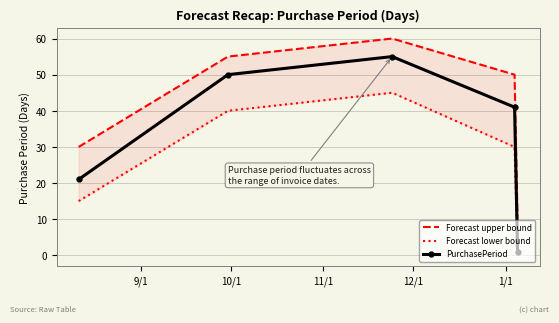

Reading right to left, list all the values displayed in this chart.

Forecast upper bound: 10	50	60	55	30
Forecast lower bound: 0	30	45	40	15
PurchasePeriod: 1	41	55	50	21